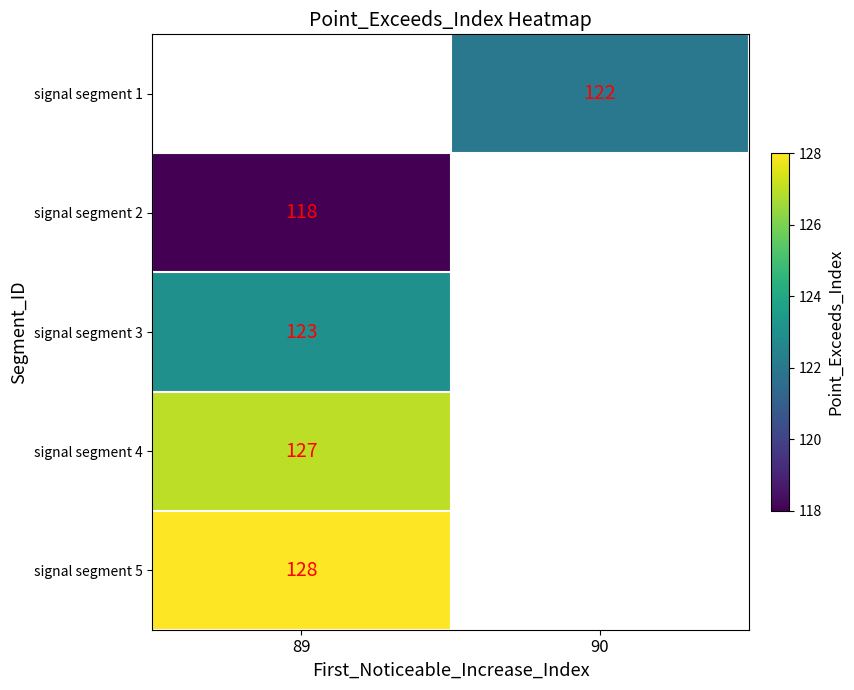

True or false: signal segment 1 has a value of 77 at 90.

False